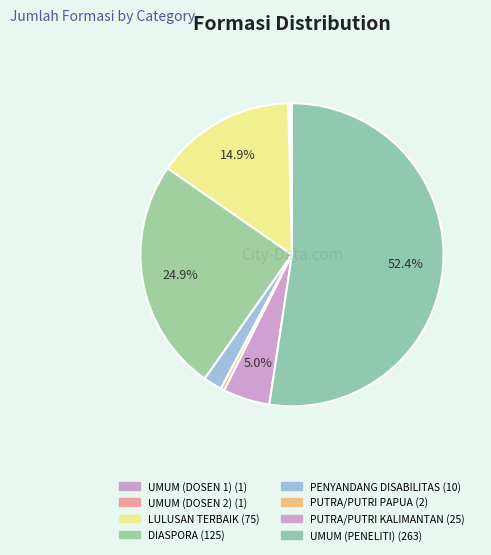

How many slices are in this pie chart?

8